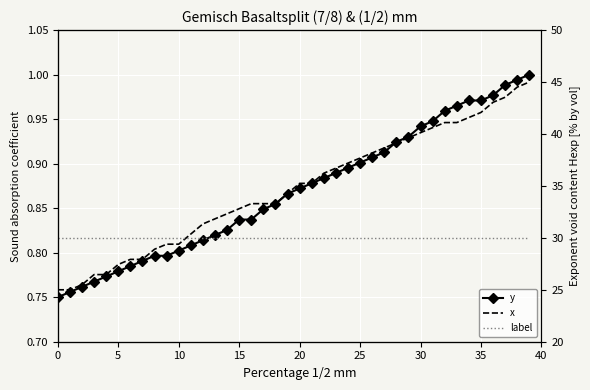

Which category has the highest value across all series?

39